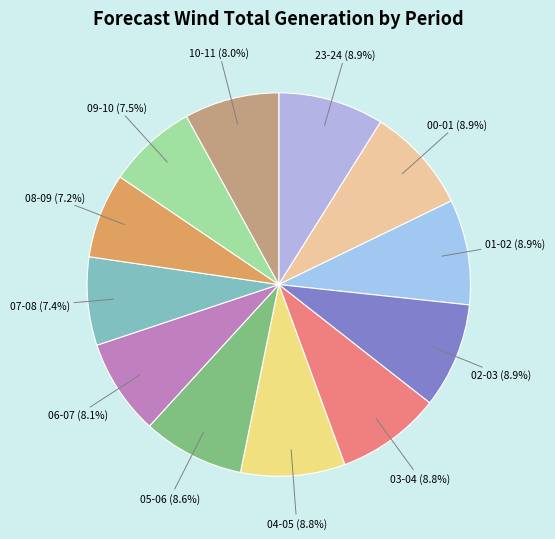

What percentage do 00-01 and 01-02 together represent?

17.8%